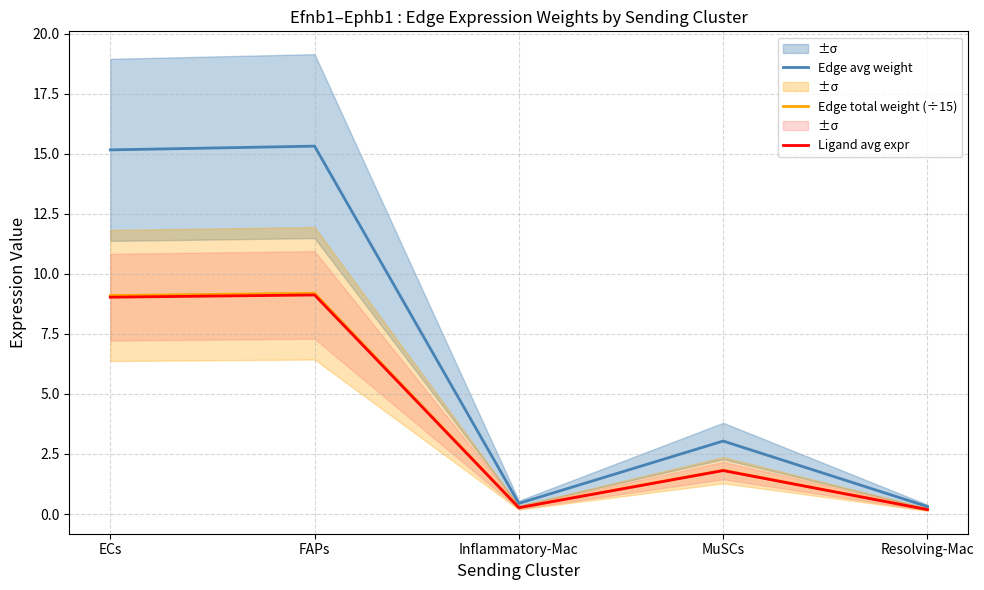

Where is the first local minimum for Edge avg weight?

Inflammatory-Mac